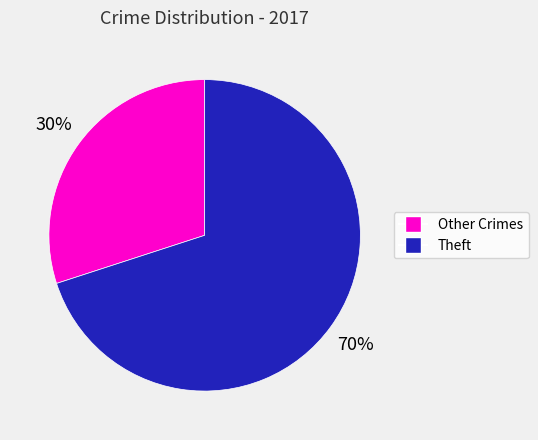

To the nearest percent, what is the combined percentage of Other Crimes and Theft?

100%